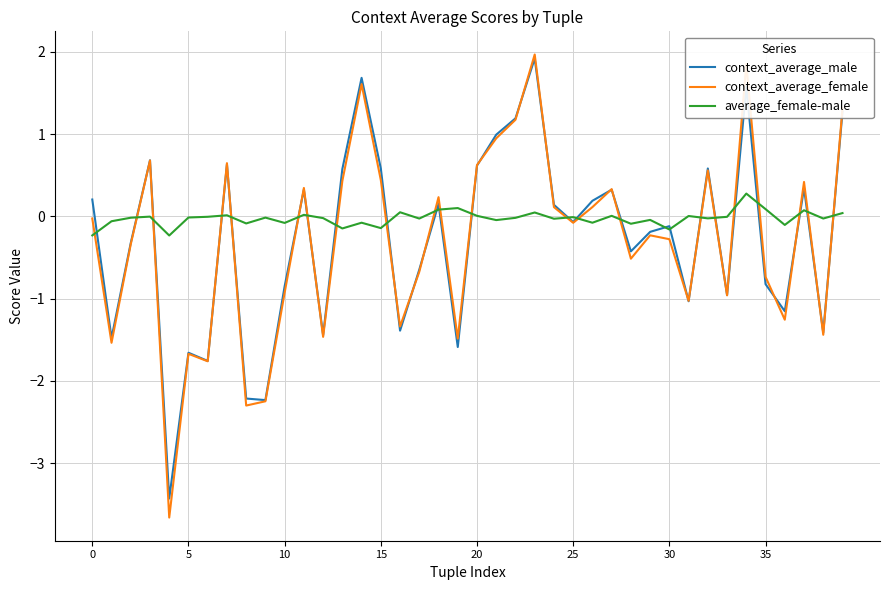

After their last crossing, which series has the higher values: average_female-male or context_average_female?

context_average_female